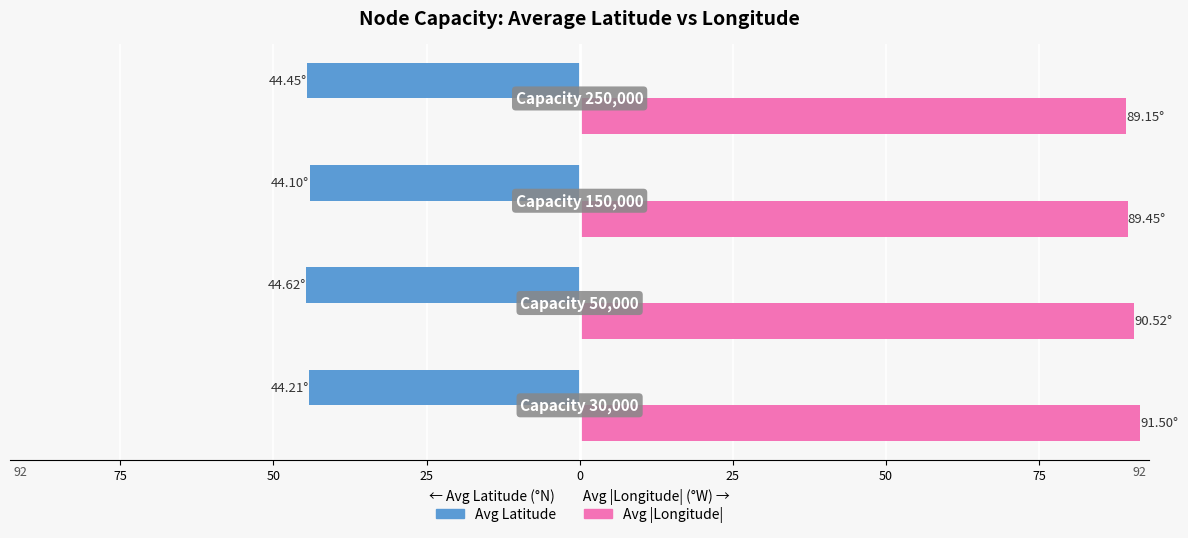

What are all the series names shown in the legend?

Avg Latitude, Avg |Longitude|